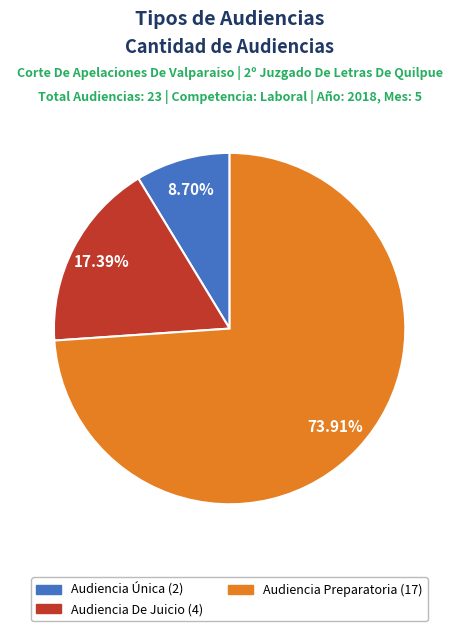

Does Audiencia De Juicio represent more than half of the total?

No